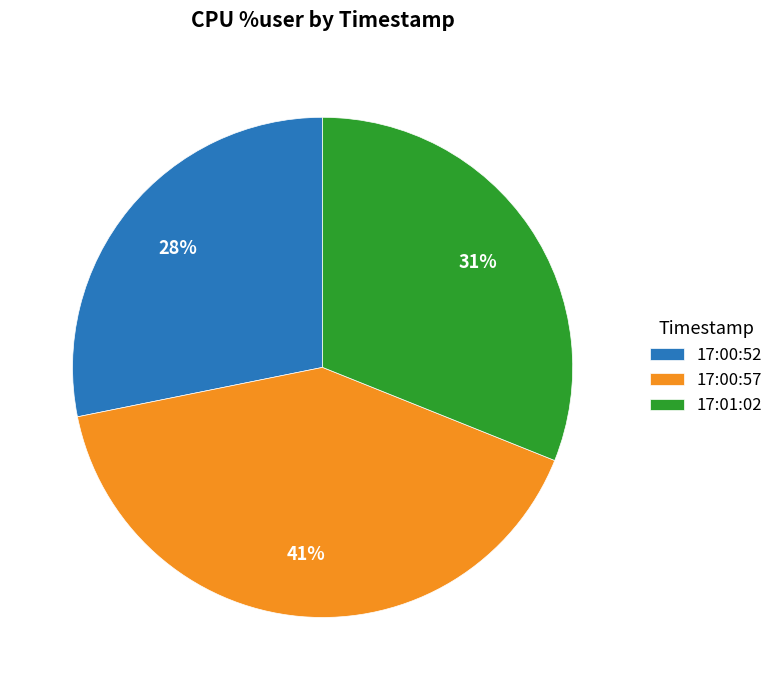

To the nearest percent, what is the difference between the largest and smallest slice percentages?

13%